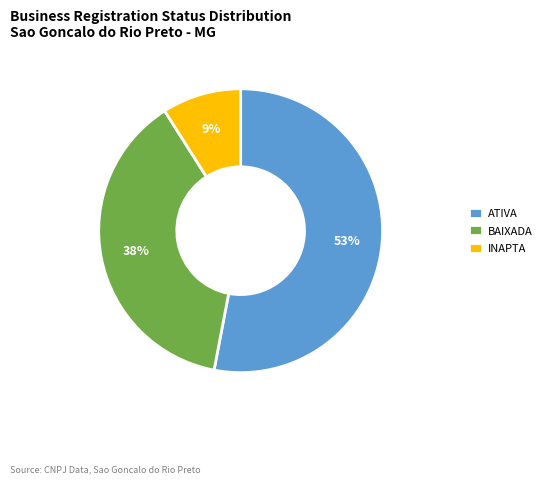

The BAIXADA slice represents 38% of the pie. True or false?

True